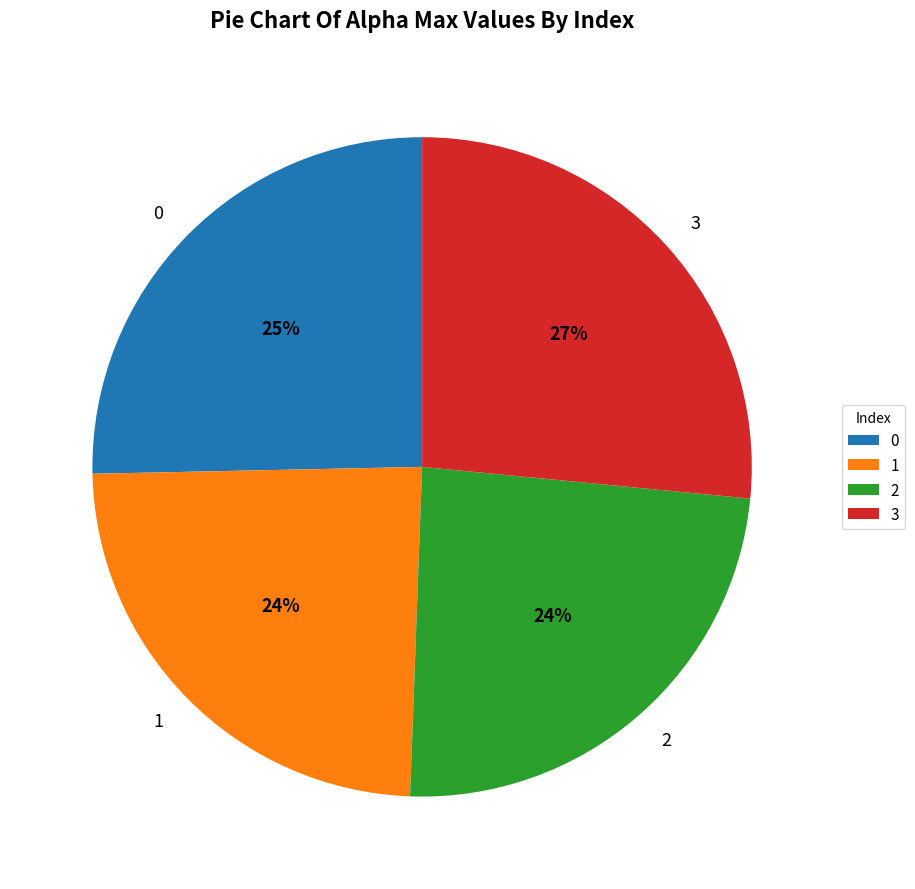

How many segments does this pie chart have?

4